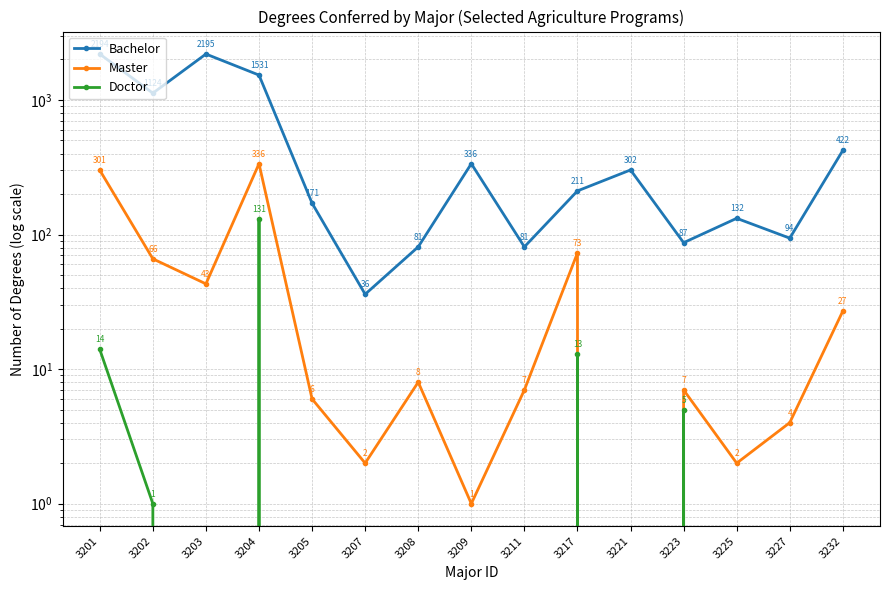

Is it true that Doctor equals 23 at 3201?

False